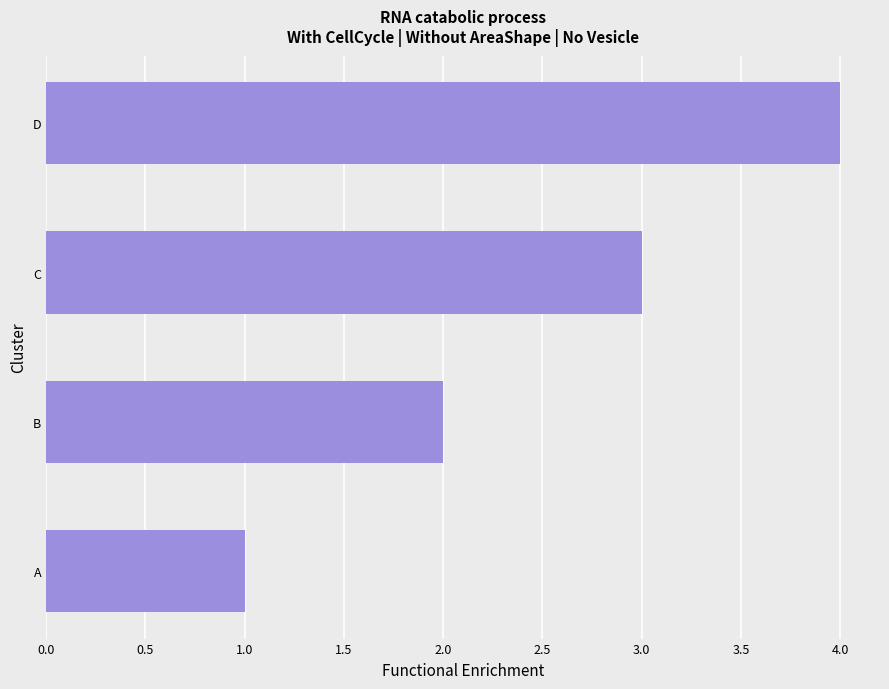

List the labels in order of value, smallest first.

A, B, C, D